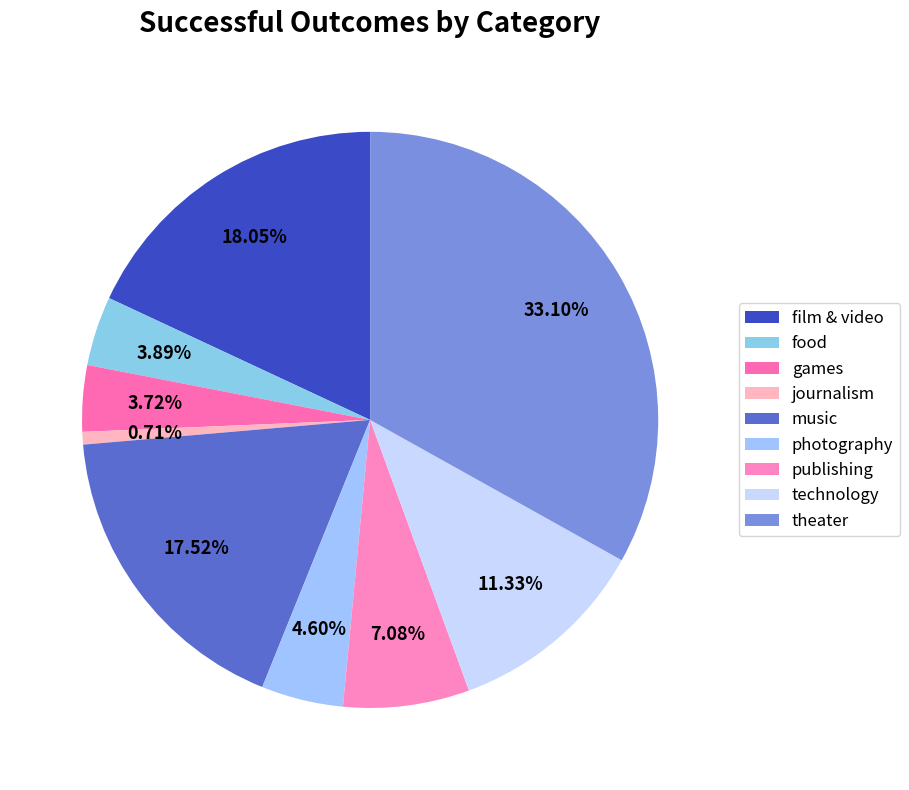

How many segments does this pie chart have?

9